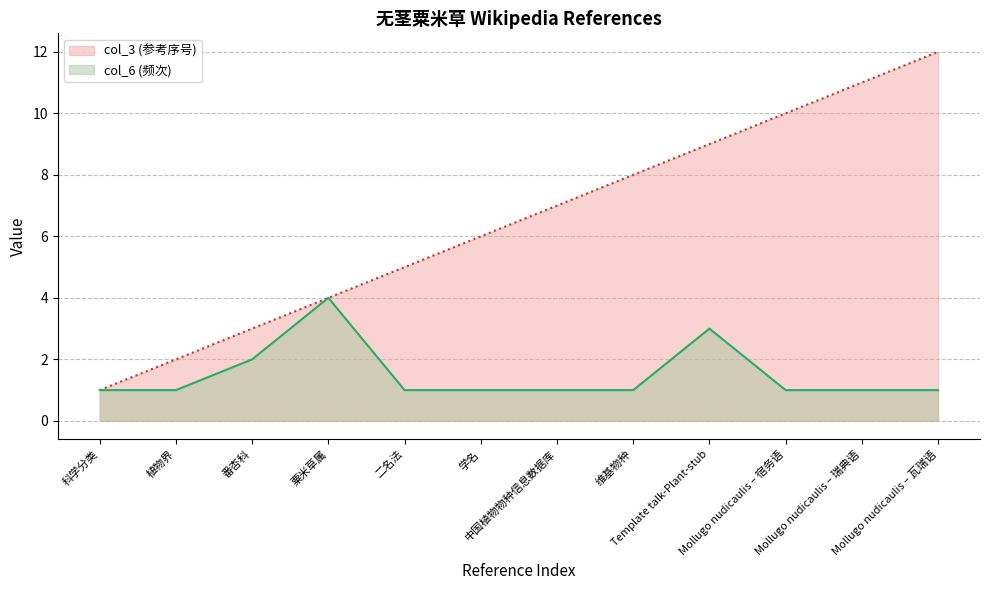

Rank the series at 植物界 from lowest to highest value.

col_6 line, col_3 line